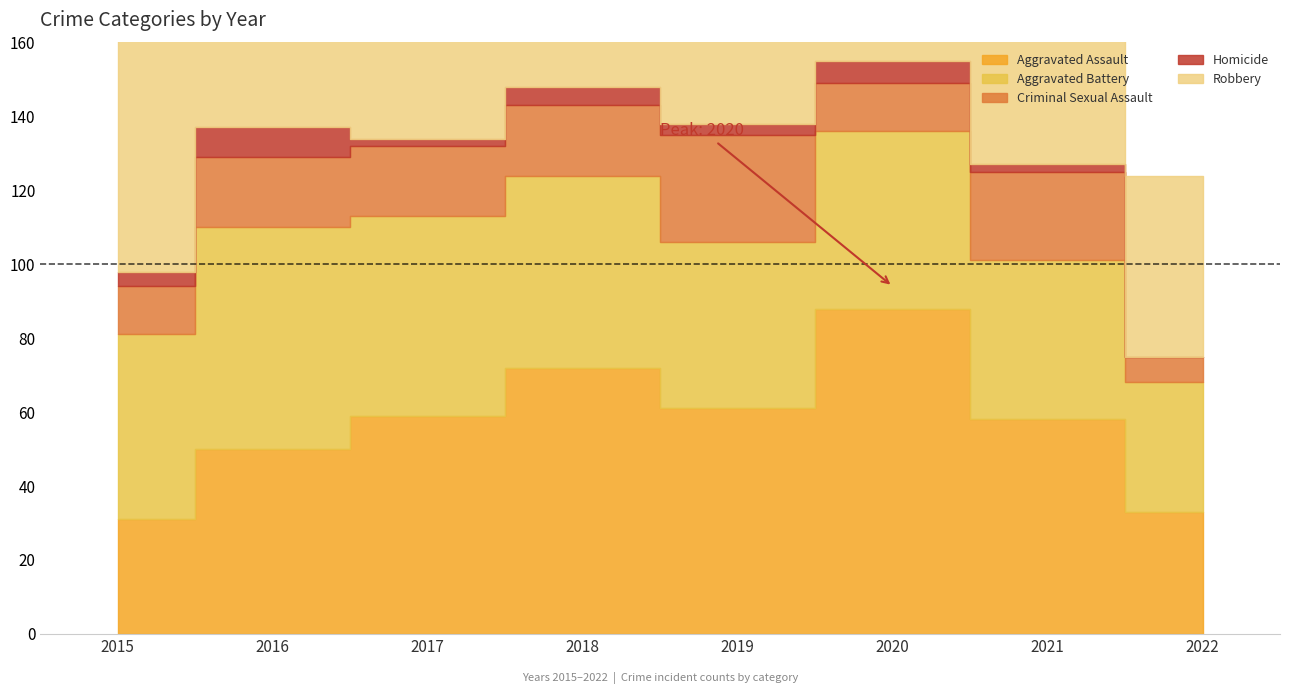

The value of Homicide at 2019 is 5. True or false?

False